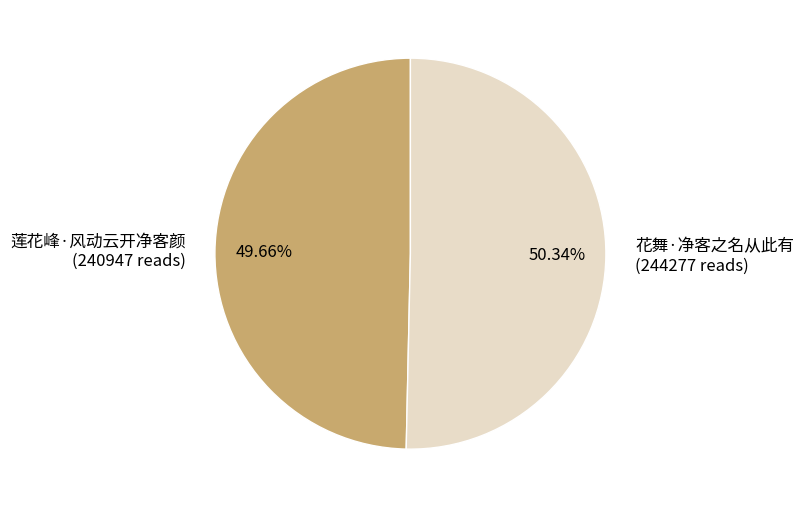

How many slices are in this pie chart?

2